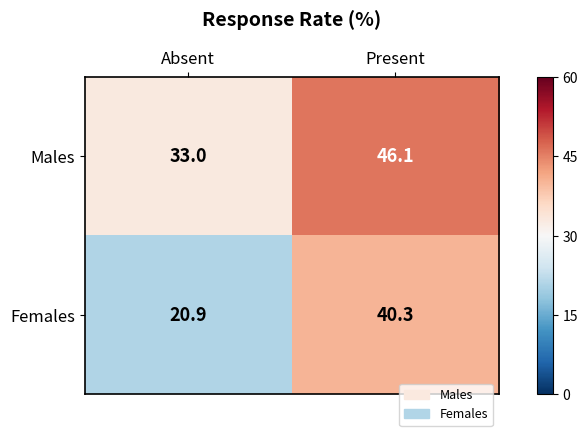

What is the sum of the Females values at Present and Absent?

61.2